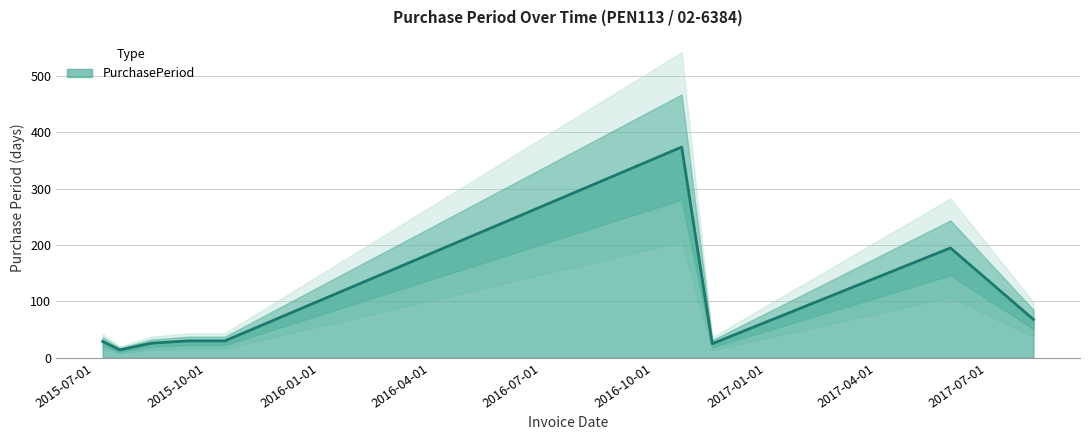

Rank the categories by value from highest to lowest.

2016-10-24, 2017-06-01, 2017-08-08, 2015-09-16, 2015-10-16, 2015-07-08, 2015-08-17, 2016-11-18, 2015-07-22